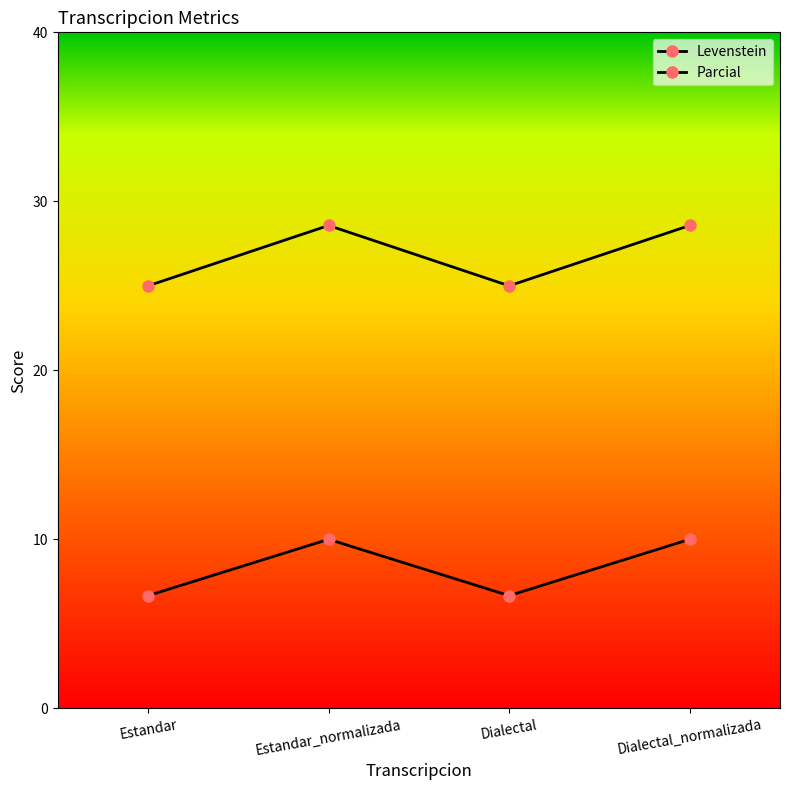

What is the total value across all series at Estandar_normalizada?

38.6